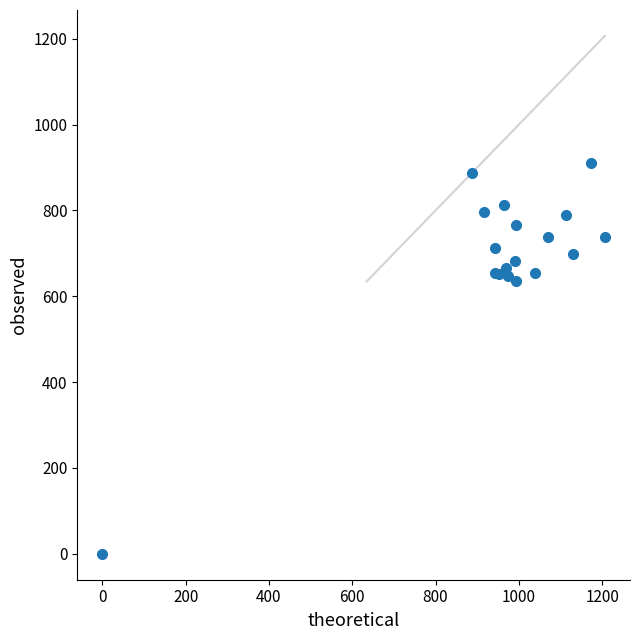

What Y value in the scatter plot is closest to 455?

634.5